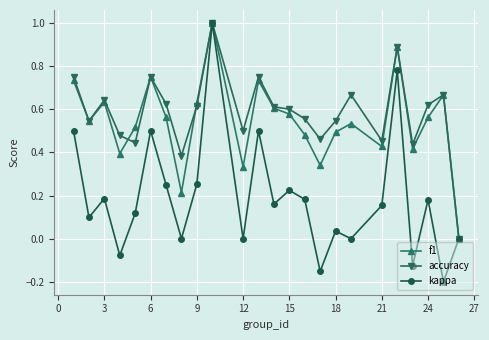

What is the highest value of the f1 series?

1.0